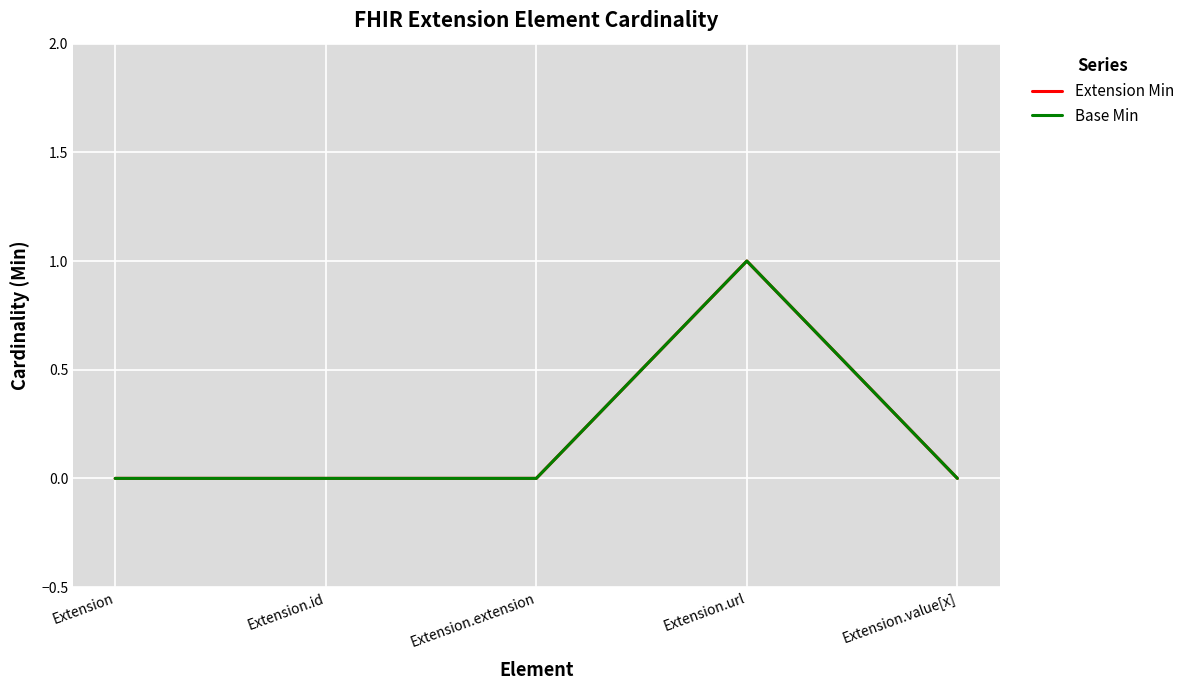

Count the Base Min values in the range 0 to 1.

5